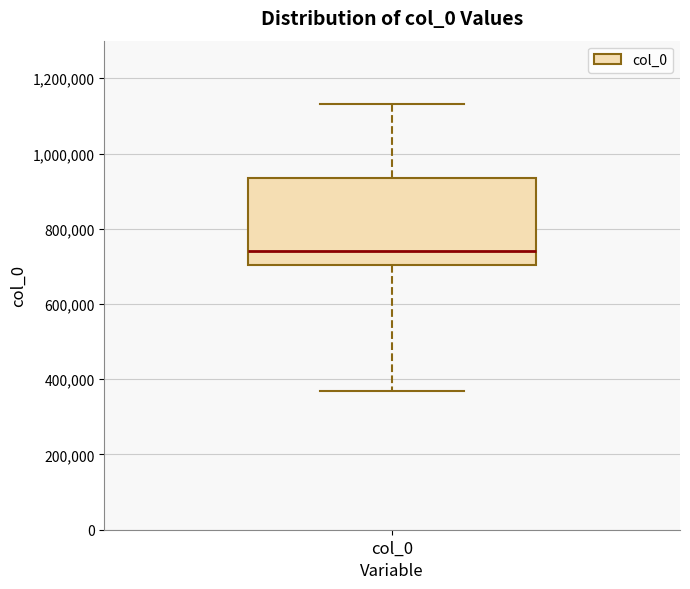

Where does the upper whisker of the box for col_0 end on the y-axis? The values are not printed on the chart, so give them approximately, as read against the axis.

1140000